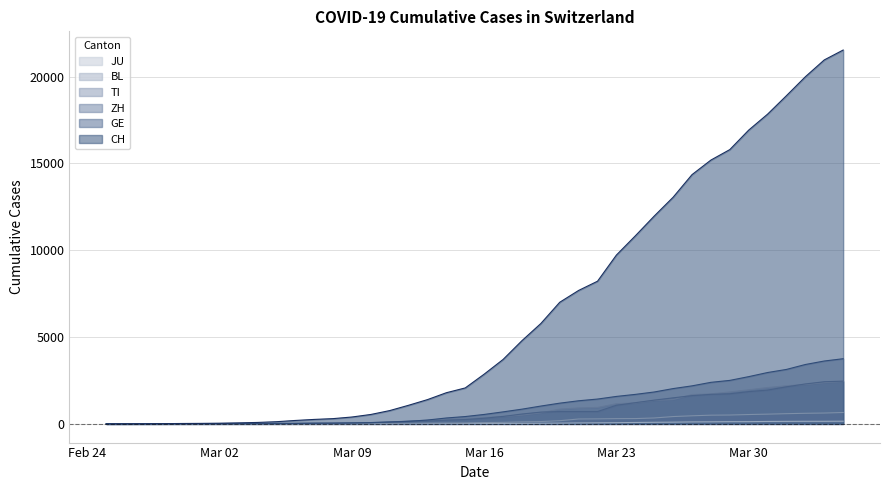

Which series has the largest range (max minus min)?

CH